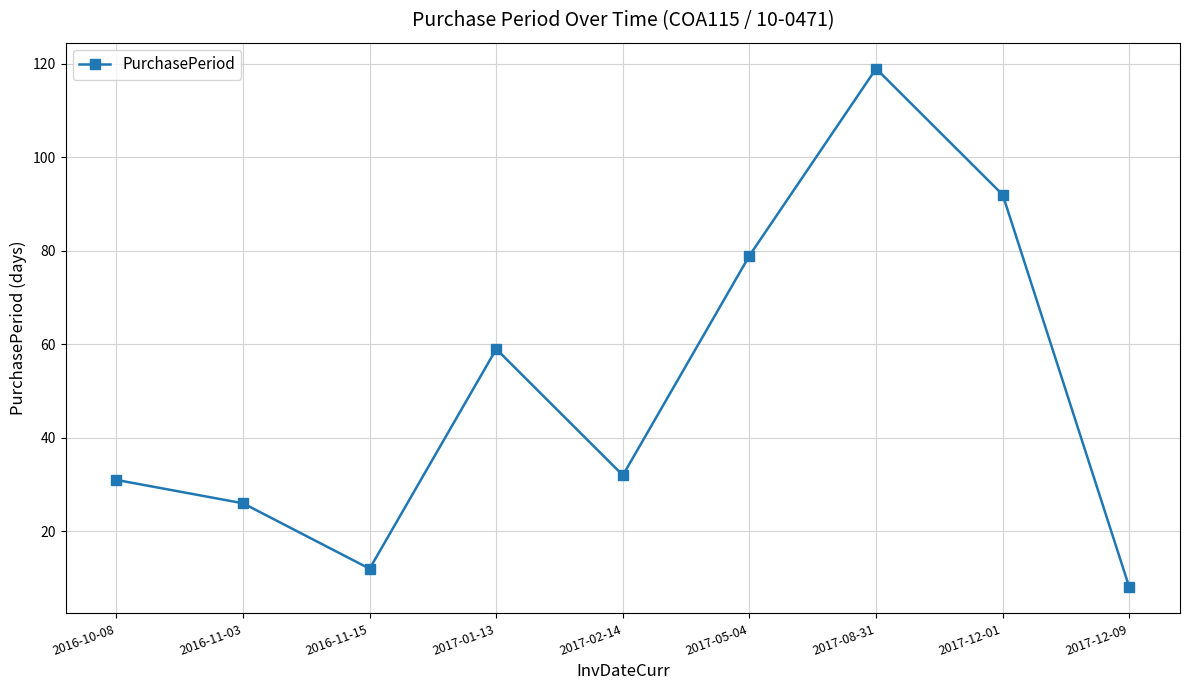

The chart shows a value of 20 at 2017-05-04. True or false?

False